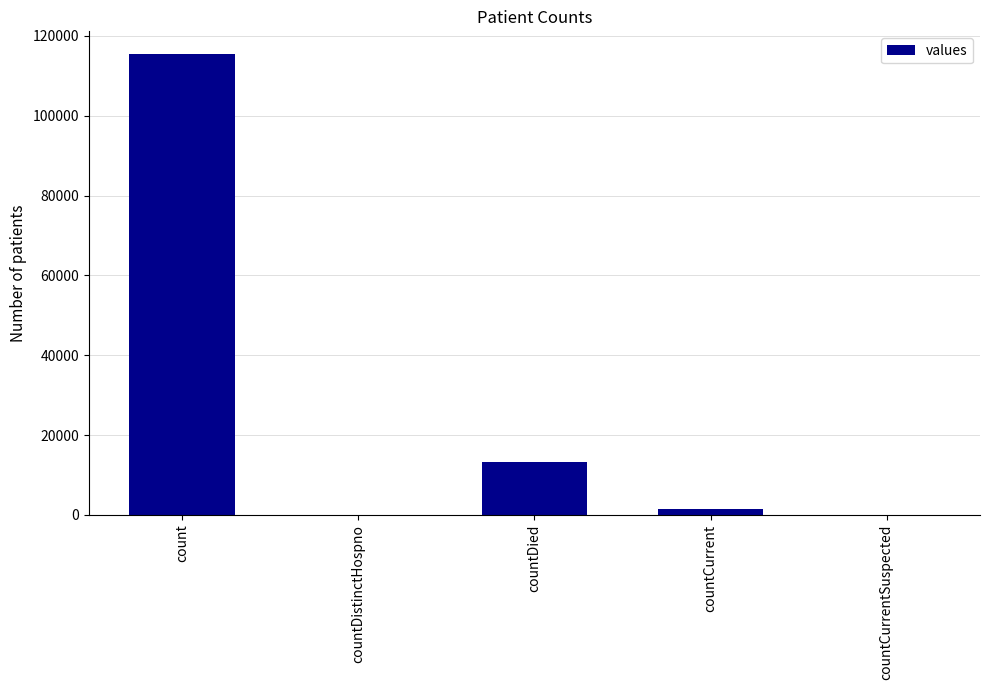

Count the number of categories in the chart.

5